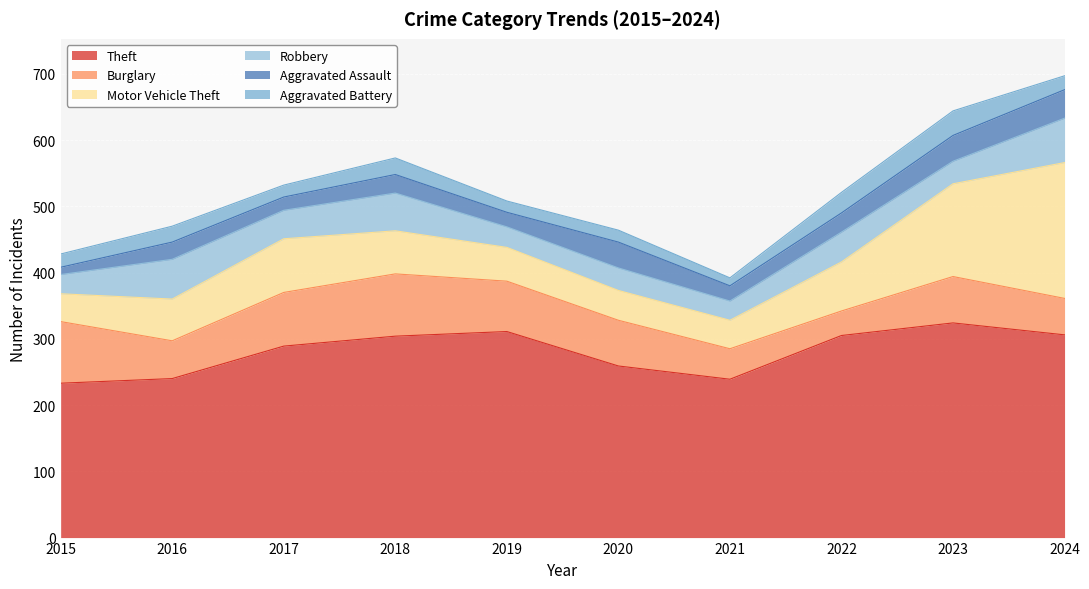

At which category does Aggravated Battery reach its first local valley?

2017